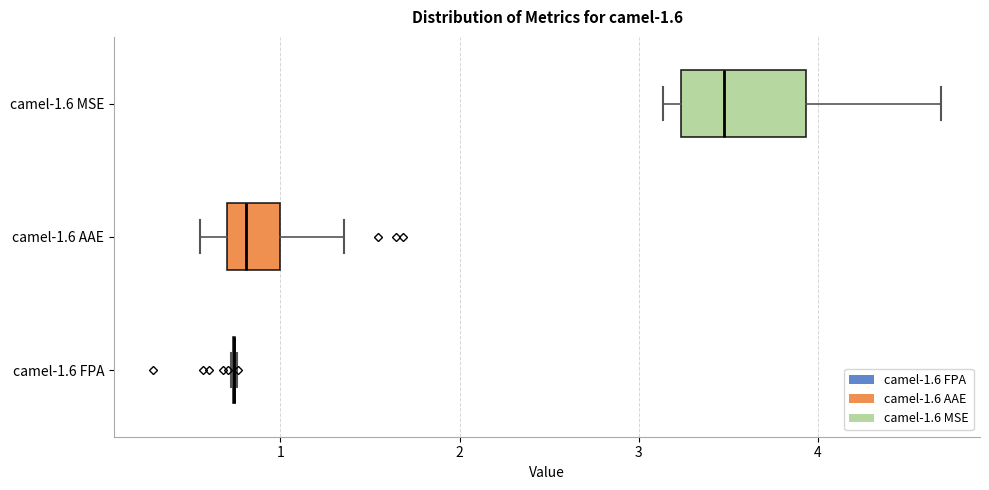

Reading bottom to top, transcribe this box plot: for each box, give where its median line is, the range the box spans, and where its two whiskers end, as read against the x-axis. The values are not printed on the chart, so give them approximately, as read against the axis.

camel-1.6 FPA: box collapsed to a line at 0.7, whiskers 0.7 to 0.8
camel-1.6 AAE: median 0.8, box 0.7 to 1.0, whiskers 0.6 to 1.4
camel-1.6 MSE: median 3.5, box 3.2 to 3.9, whiskers 3.1 to 4.7